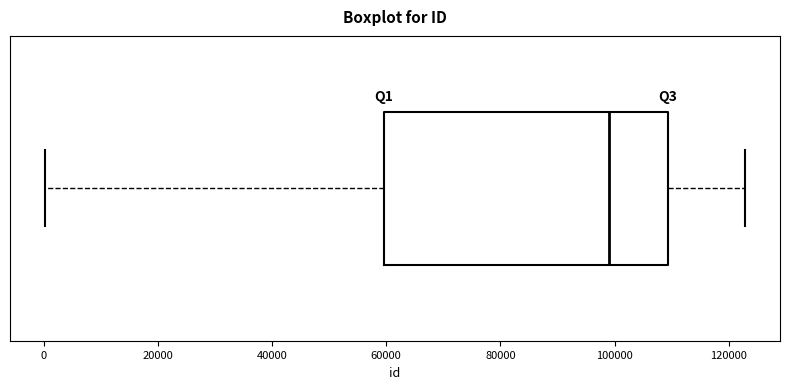

Transcribe this box plot: give where the median line is, the range the box spans, and where the two whiskers end, as read against the x-axis. The values are not printed on the chart, so give them approximately, as read against the axis.

median 98000, box 60000 to 110000, whiskers 0 to 122000